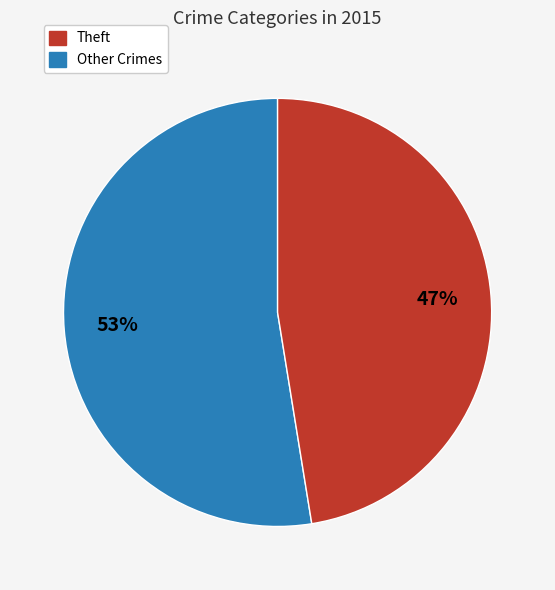

Is there any slice that represents more than half of the pie?

Yes